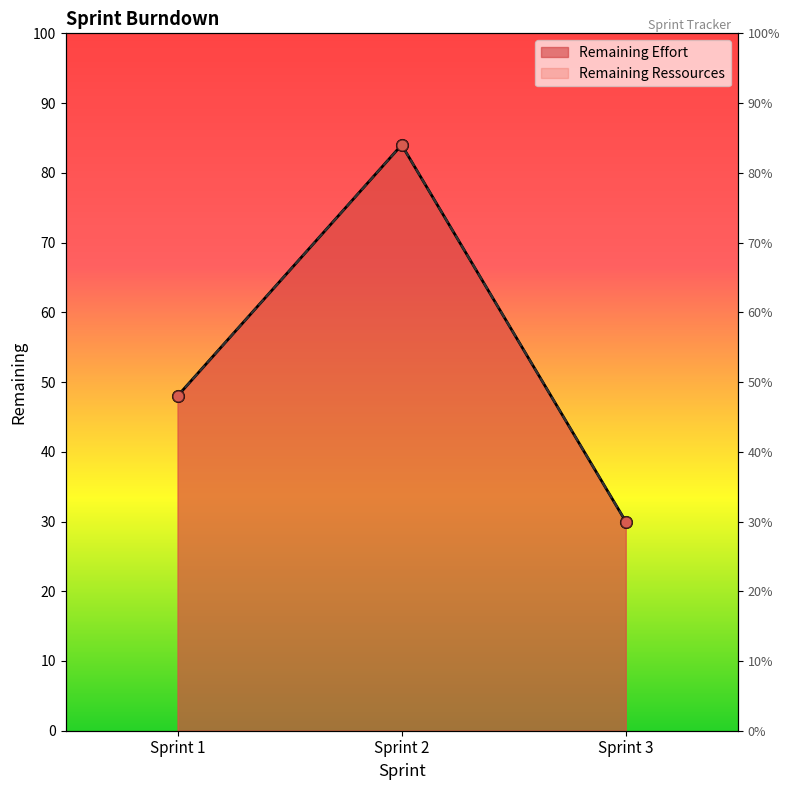

At how many categories does at least one series exceed 80?

1